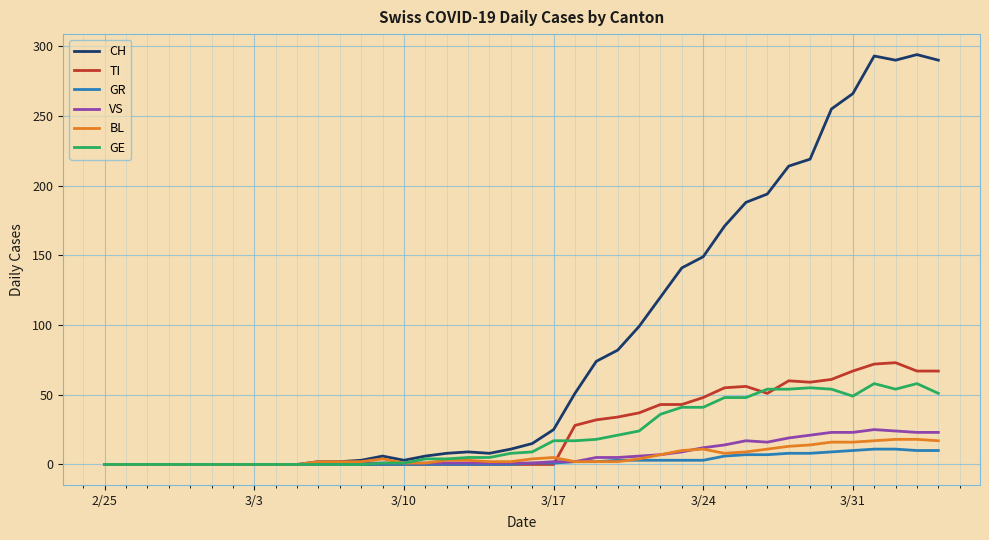

What is the maximum value for VS?

25